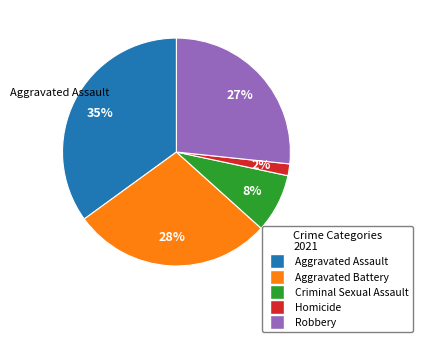

Which slice is the largest?

Aggravated Assault